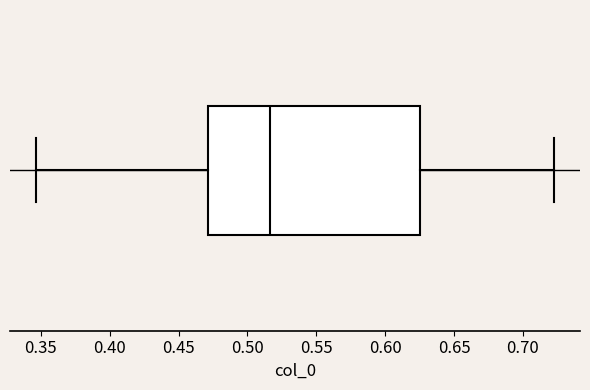

Read this box plot against the x-axis: the position of the median line, the range covered by the box, and the ends of both whiskers. The values are not printed on the chart, so give them approximately, as read against the axis.

median 0.515, box 0.470 to 0.625, whiskers 0.345 to 0.725